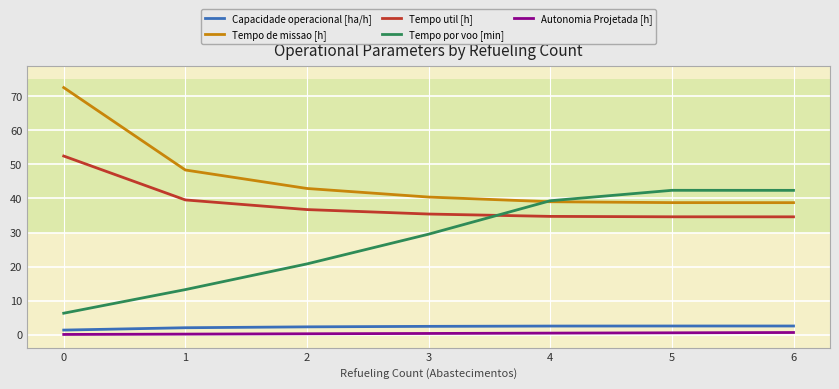

How many lines are shown in the chart?

5